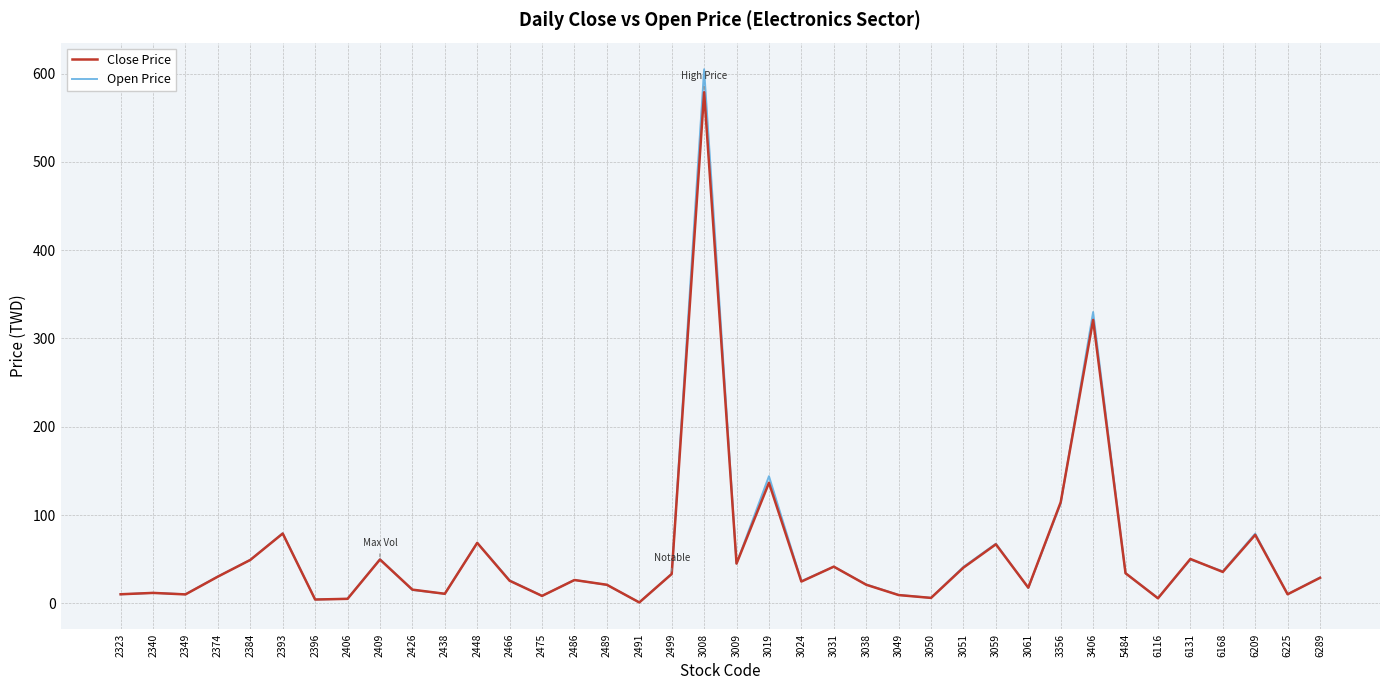

At which label does Close Price reach its minimum?

2491